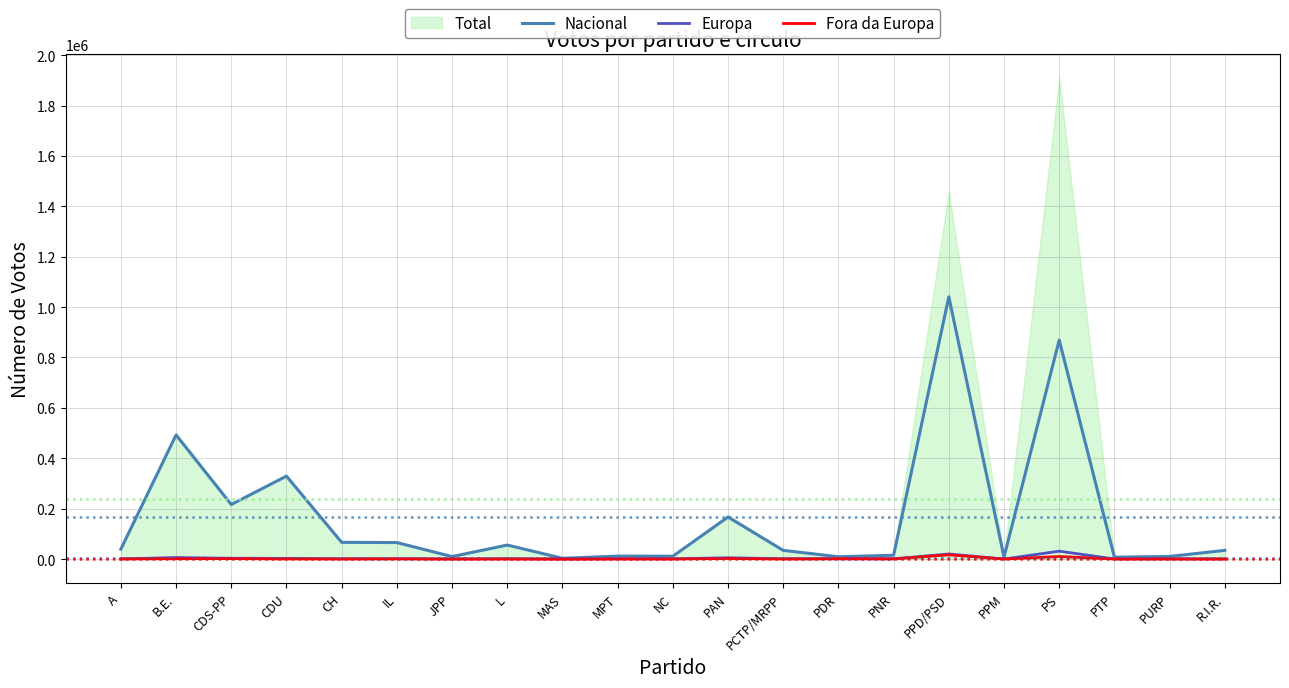

Between L and R.I.R., which is larger?

L